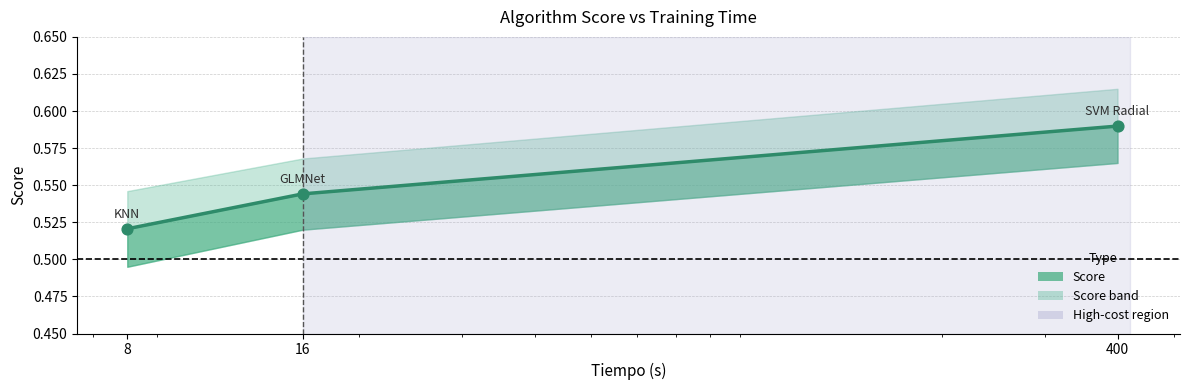

Which has a higher value, 16 or 8?

16